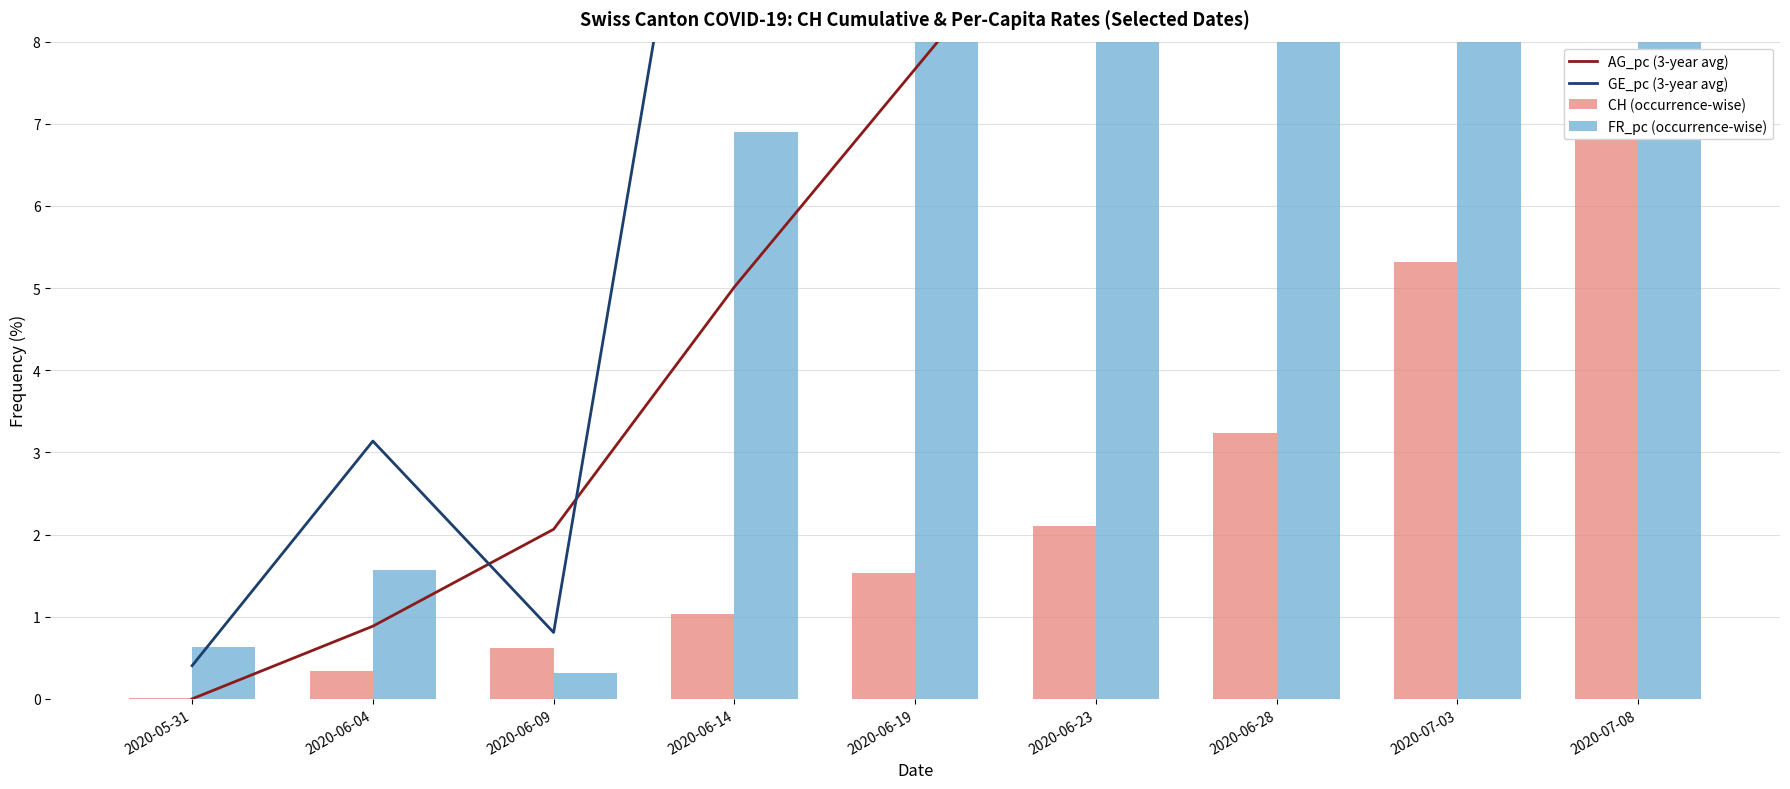

Where does the GE_pc (3-year avg) series first go above 15?

2020-06-19